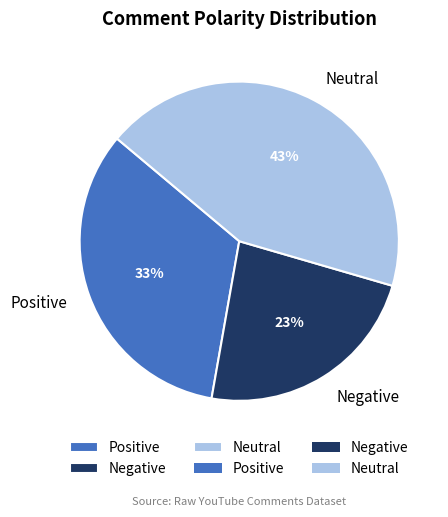

What percentage is the Positive slice, to the nearest percent?

33%